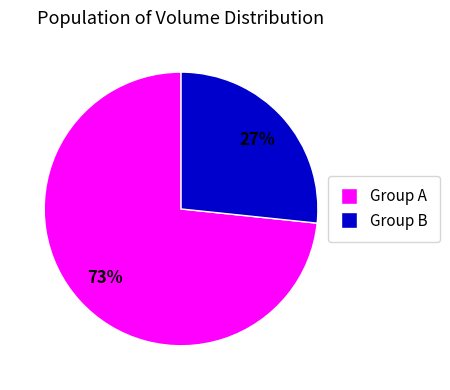

To the nearest percent, what is the average slice percentage?

50%